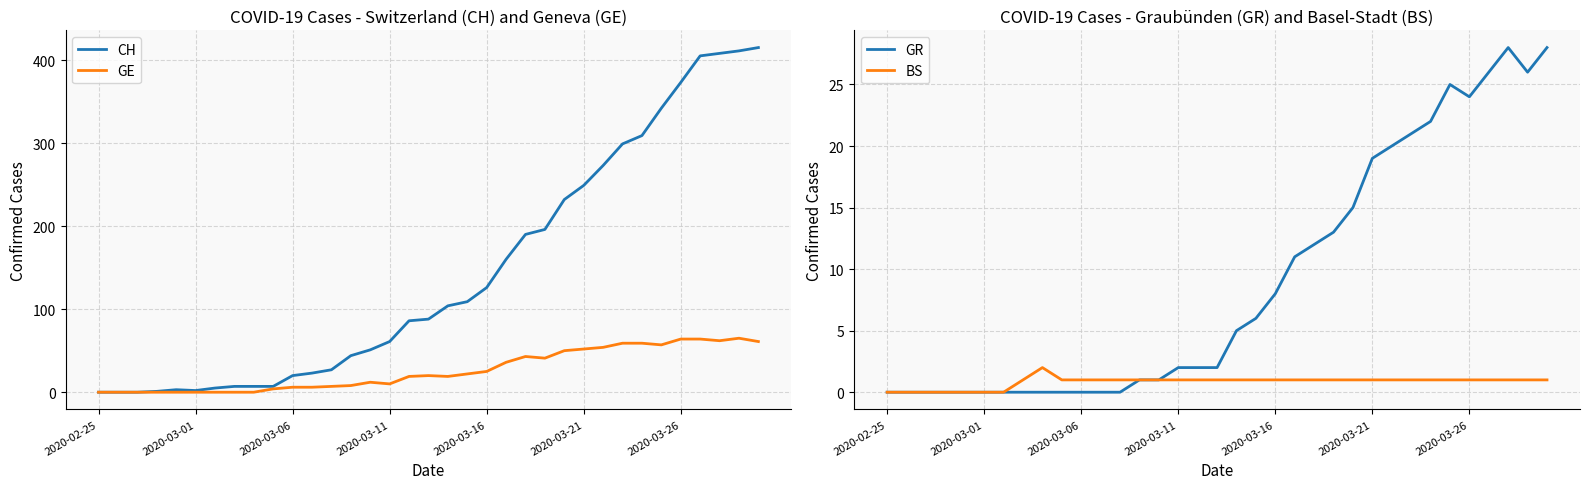

At how many categories does at least one series exceed 159?

14